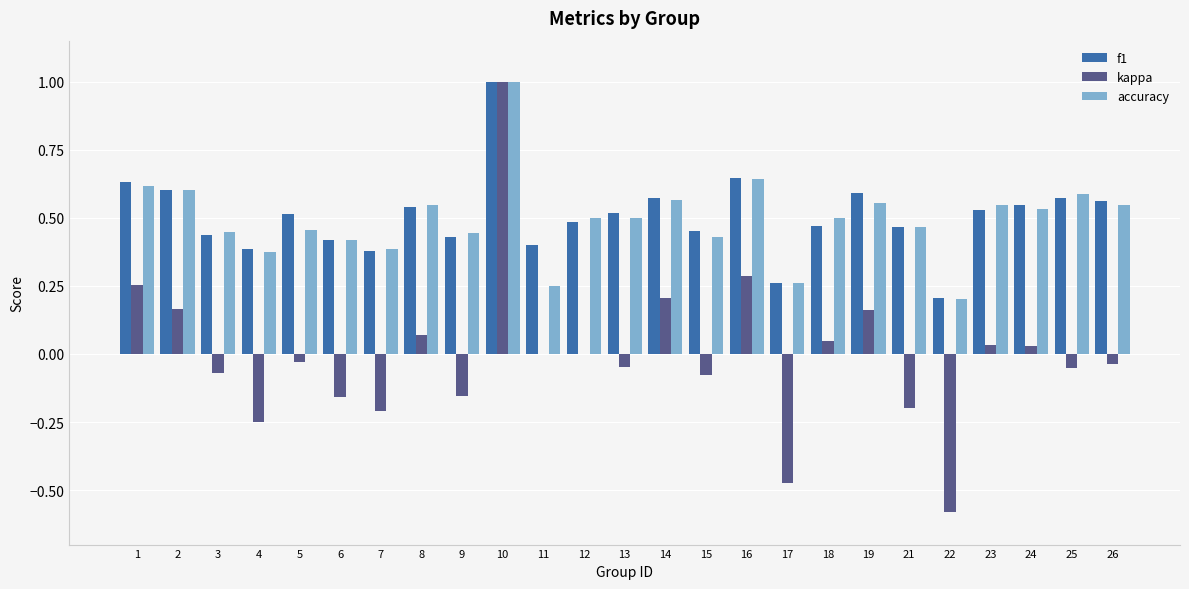

The value of accuracy at 11 is 0.2. True or false?

True